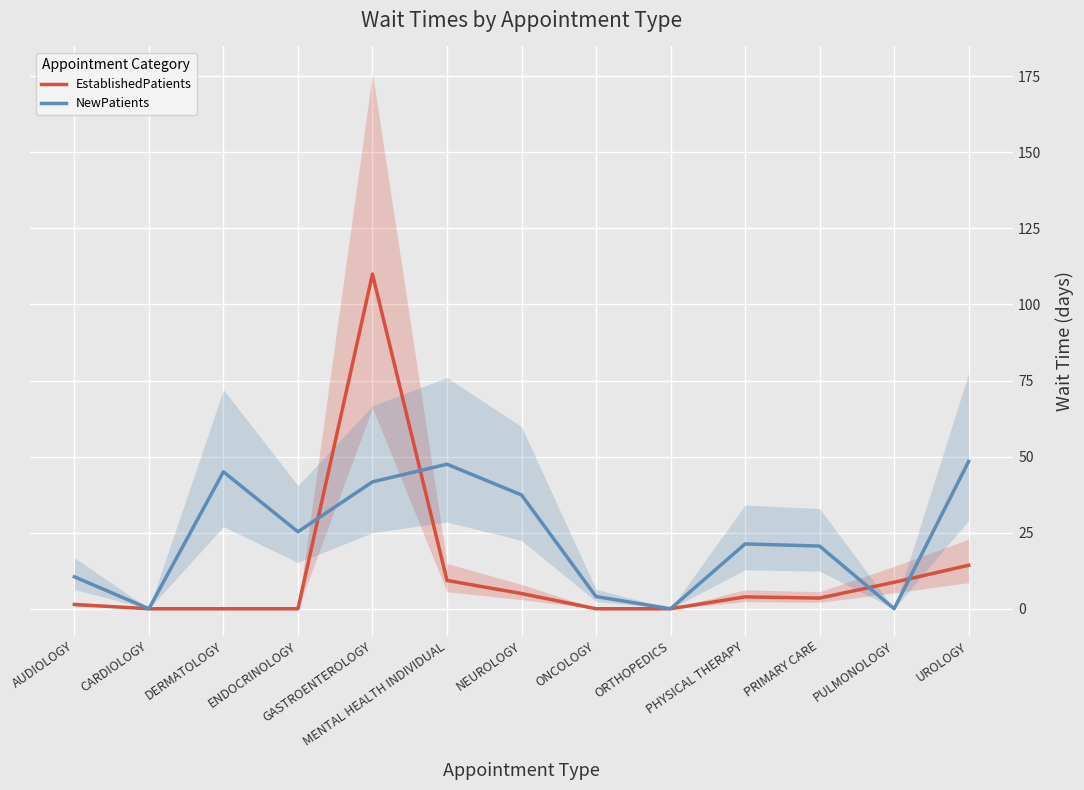

Is it true that EstablishedPatients equals 0.0 at DERMATOLOGY?

True